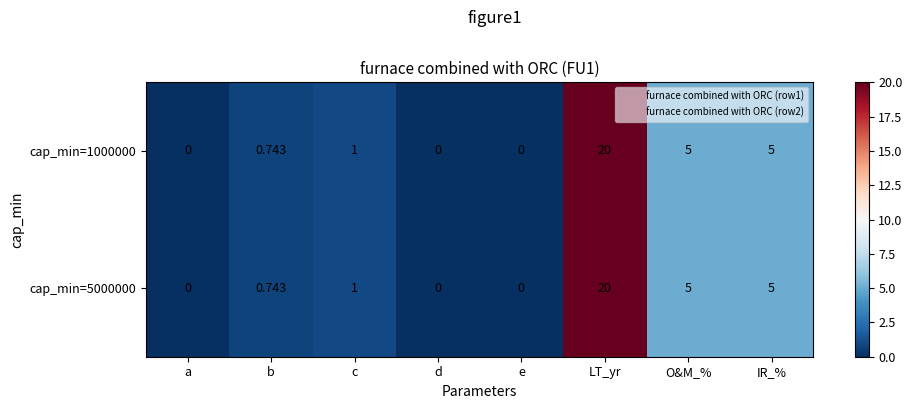

At which category is the sum across all series the highest?

LT_yr